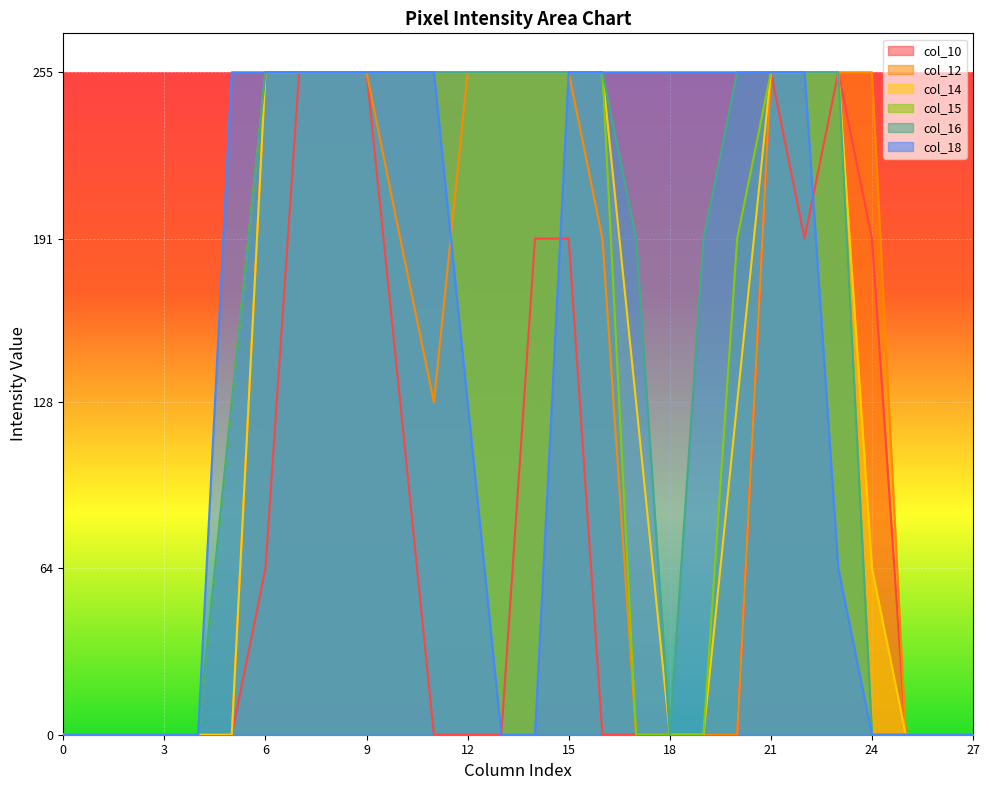

Between 22 and 25, which series saw the biggest shift?

col_12